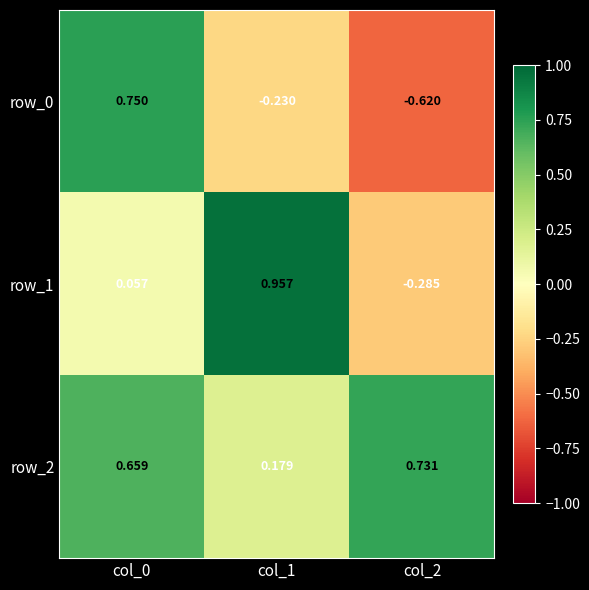

Rank the categories by row_0 value from lowest to highest.

col_2, col_1, col_0